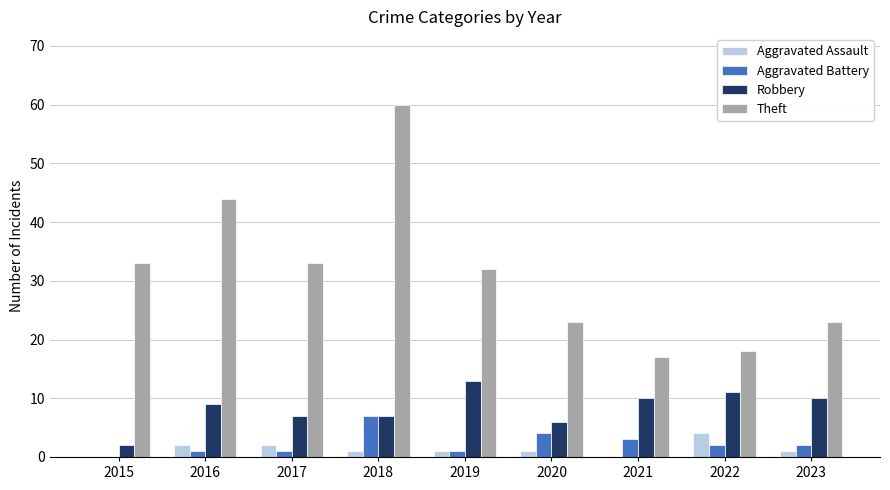

Is it true that Robbery equals 4 at 2018?

False